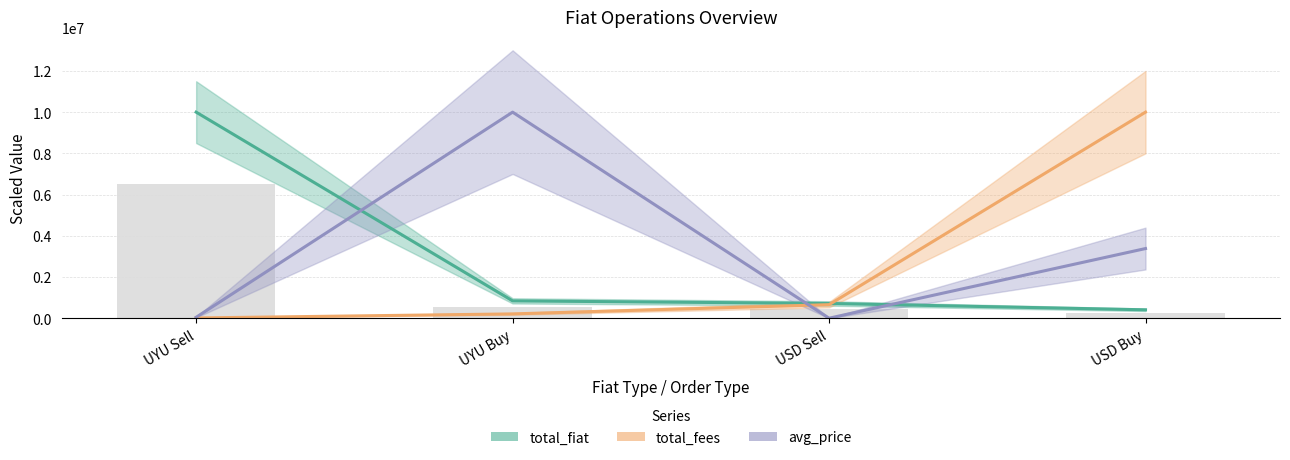

Which has a higher value, USD Sell or UYU Sell?

UYU Sell